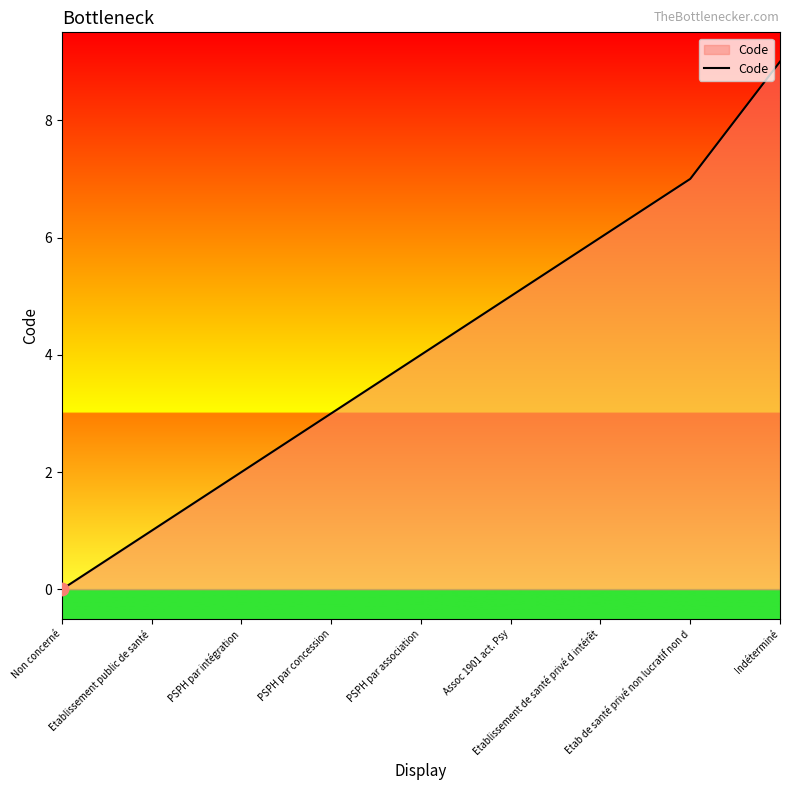

What is the change in value from PSPH par concession to Assoc 1901 act. Psy?

+2